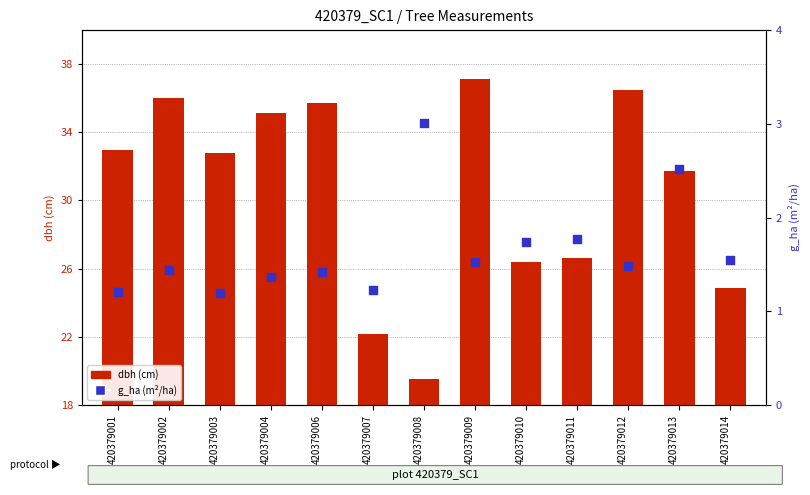

Which series contains the lowest Y value?

g_ha